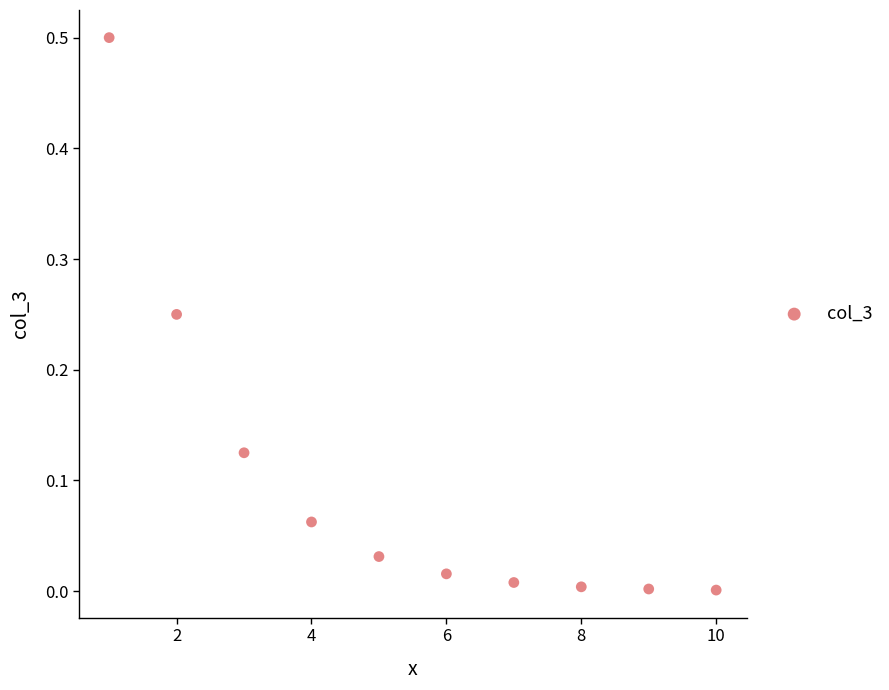

What is the range of X values (max minus min)?

9.0